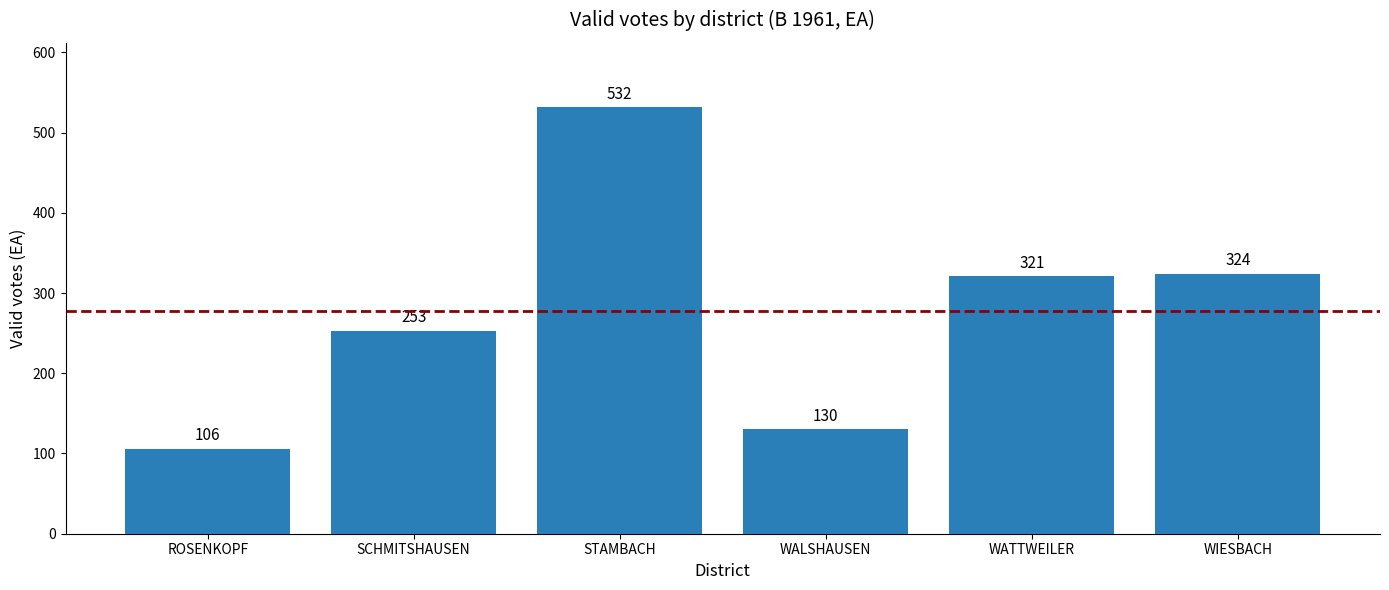

Does the chart contain any negative values?

No